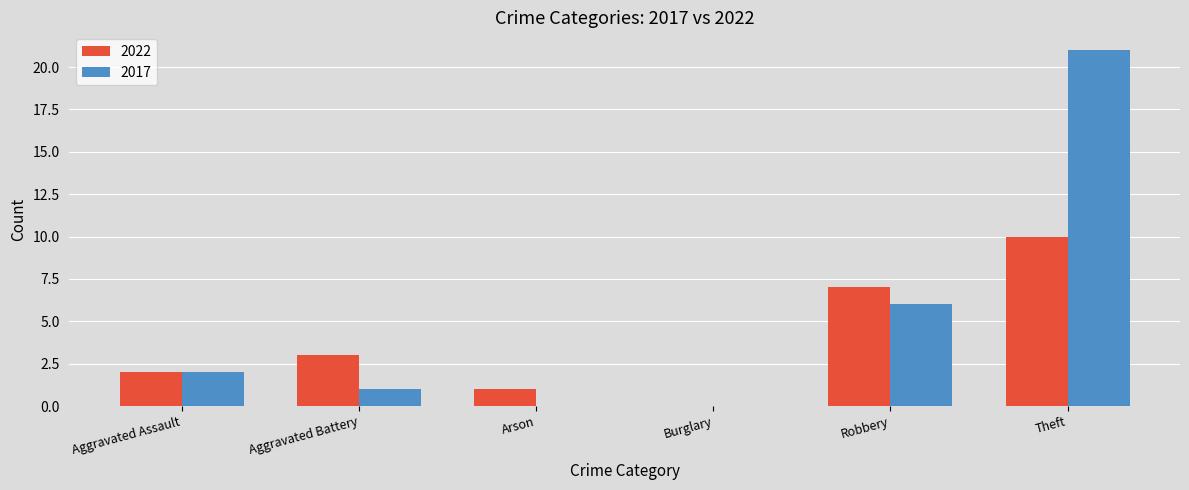

How many data points does each series have?

6